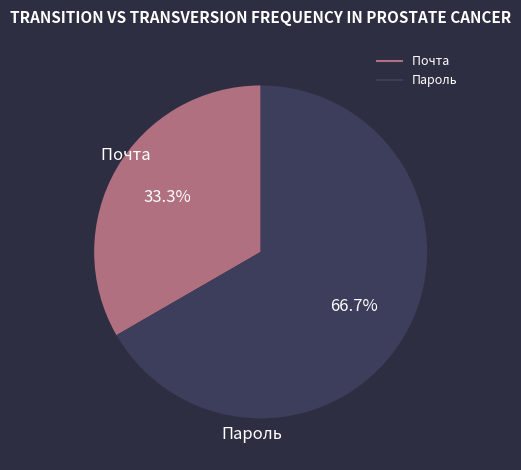

How much of the chart is everything except Пароль?

33.3%